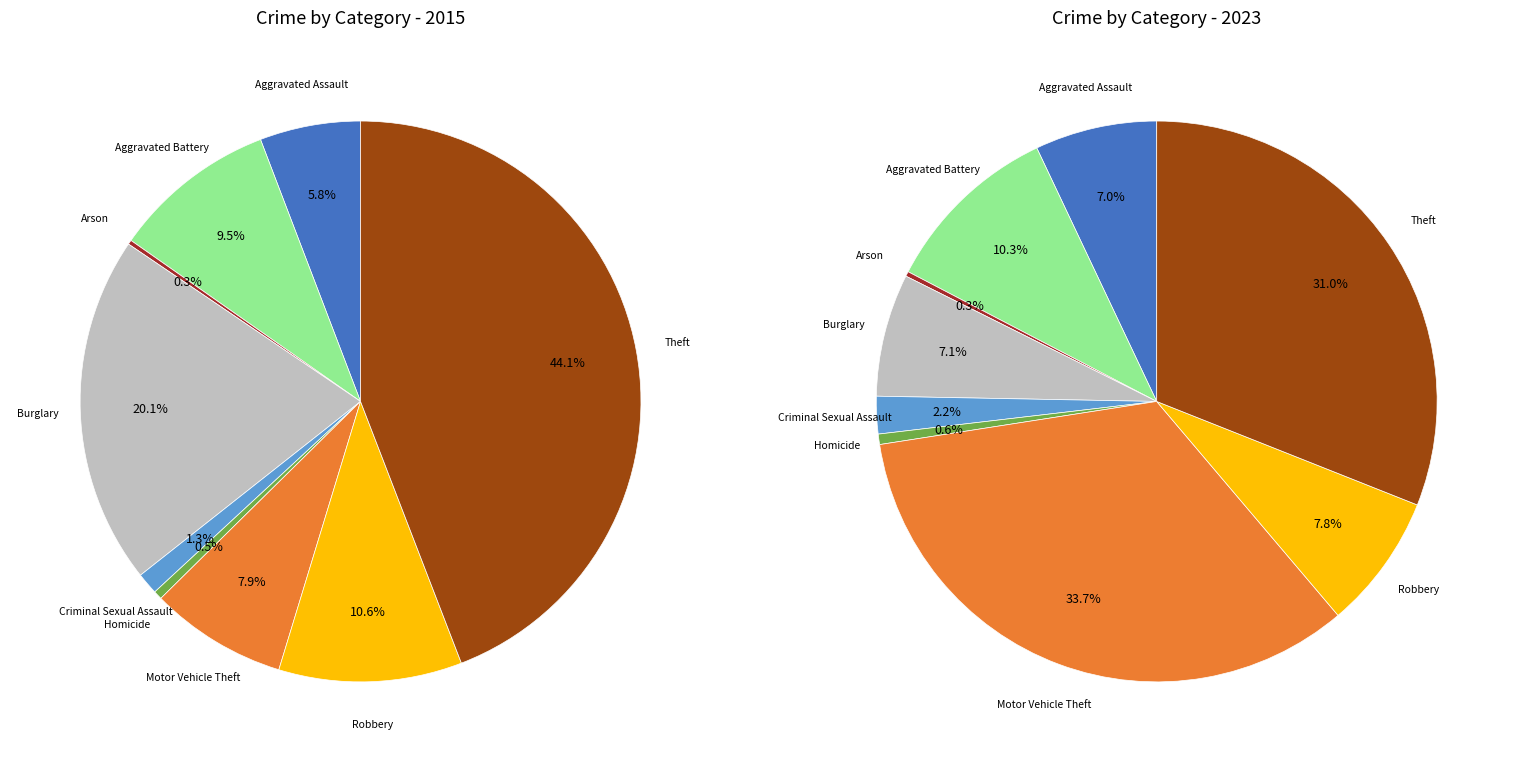

Is it true that 6 is 34% of the pie?

True